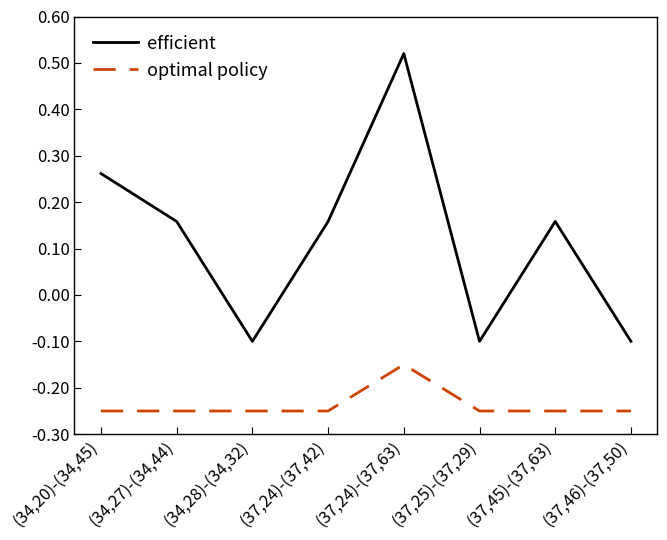

Where does the efficient series first go above 0?

(34,20)-(34,45)